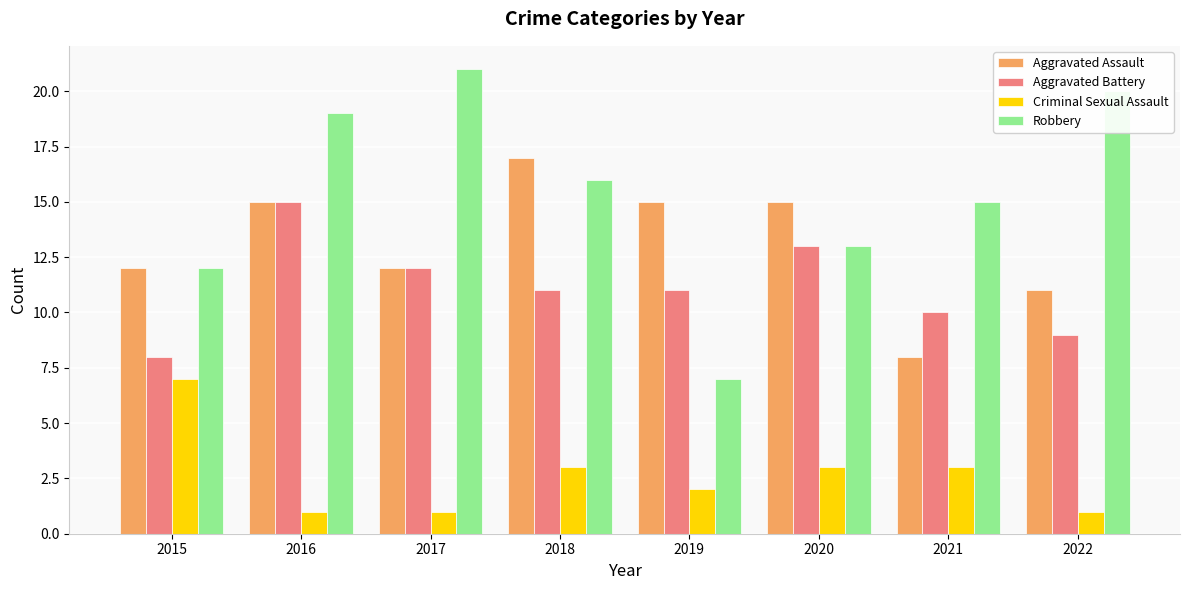

Which series has the largest range (max minus min)?

Robbery